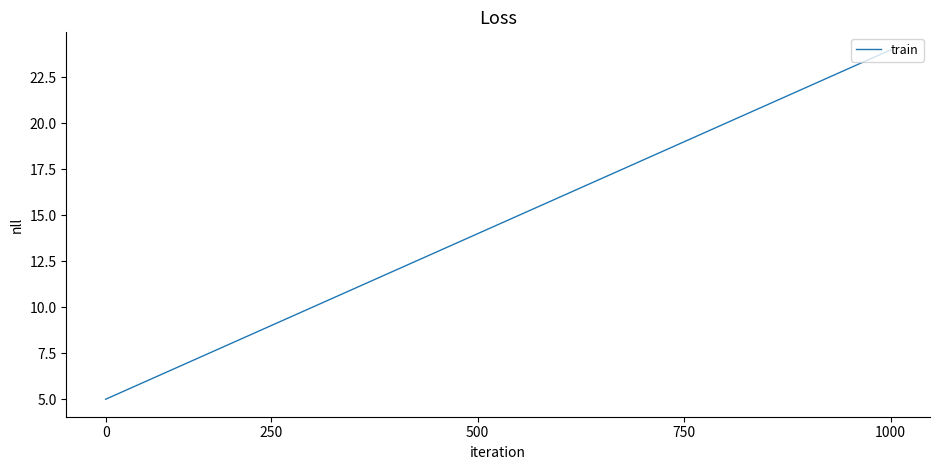

What is the maximum value shown in the chart?

24